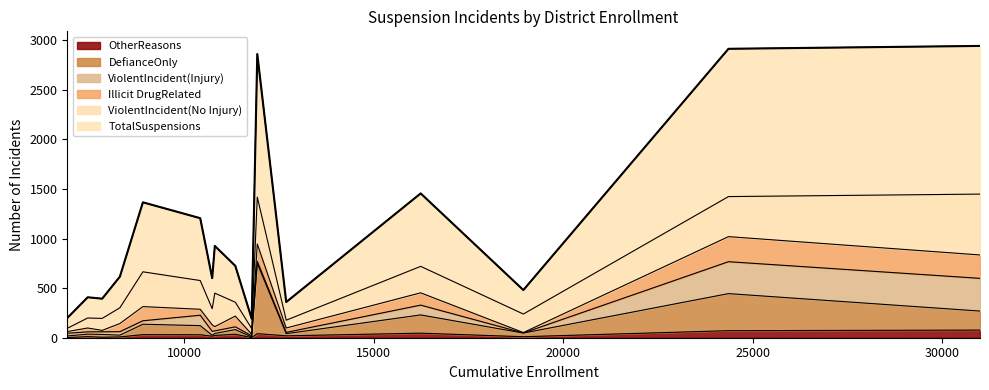

What is the highest value of the OtherReasons series?

77